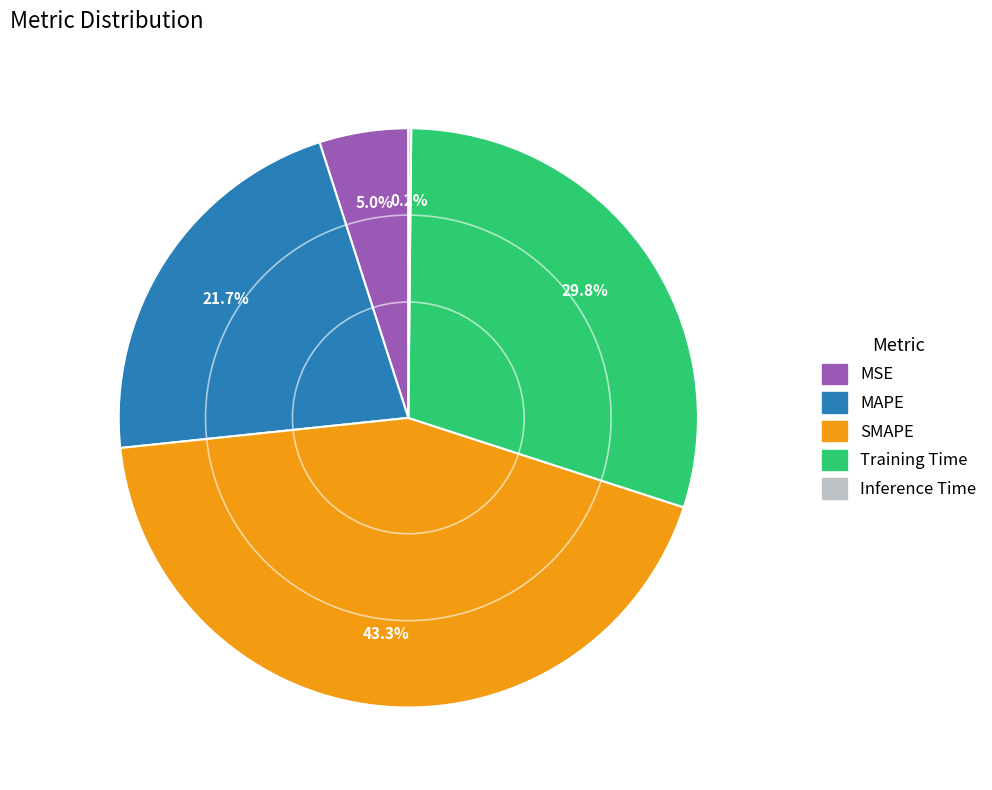

What is the total percentage of SMAPE and MAPE?

65.0%